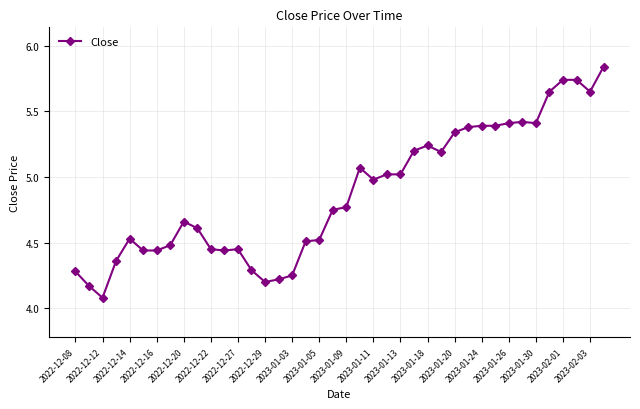

Does the chart have visible grid lines?

Yes